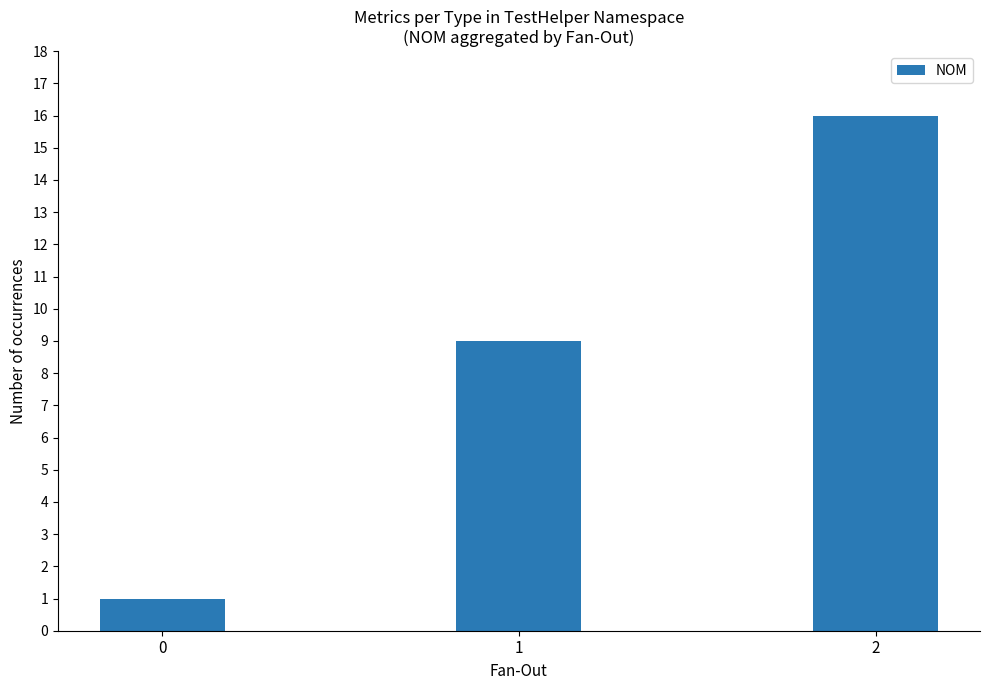

Reading left to right, extract all data points from this chart.

1	9	16